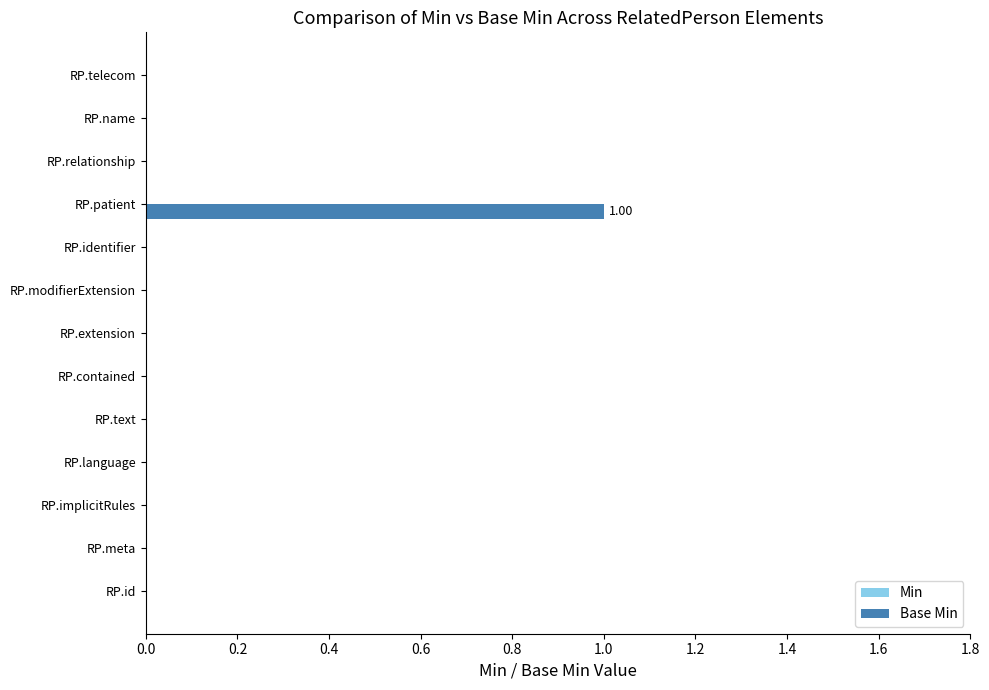

At which category does the chart reach its peak across all series?

RP.patient